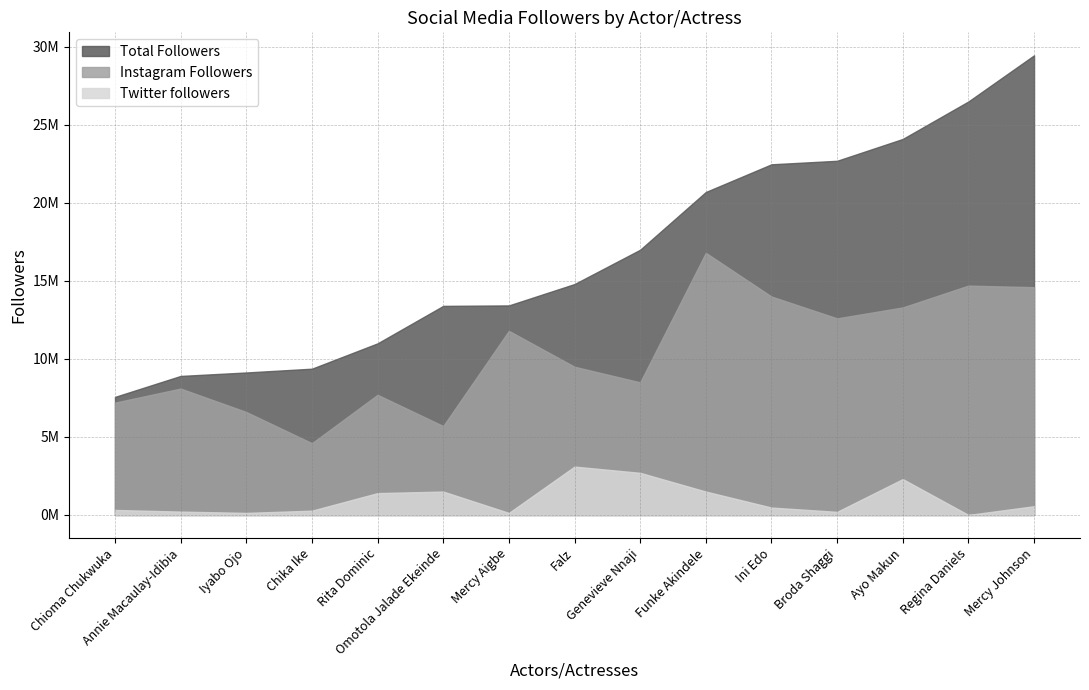

True or false: Twitter followers has more than 1 interior local peaks.

True